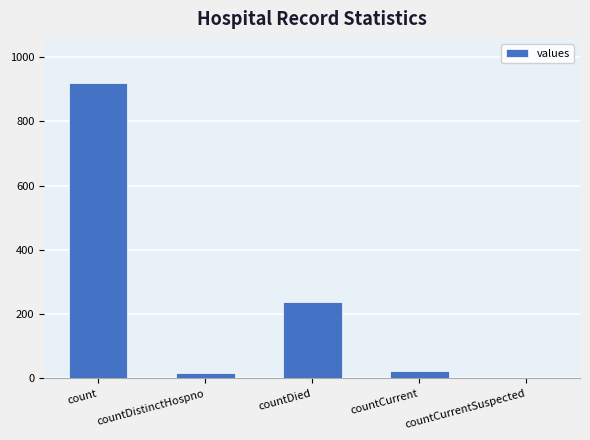

What is the sum of the values at countCurrentSuspected and count?

919